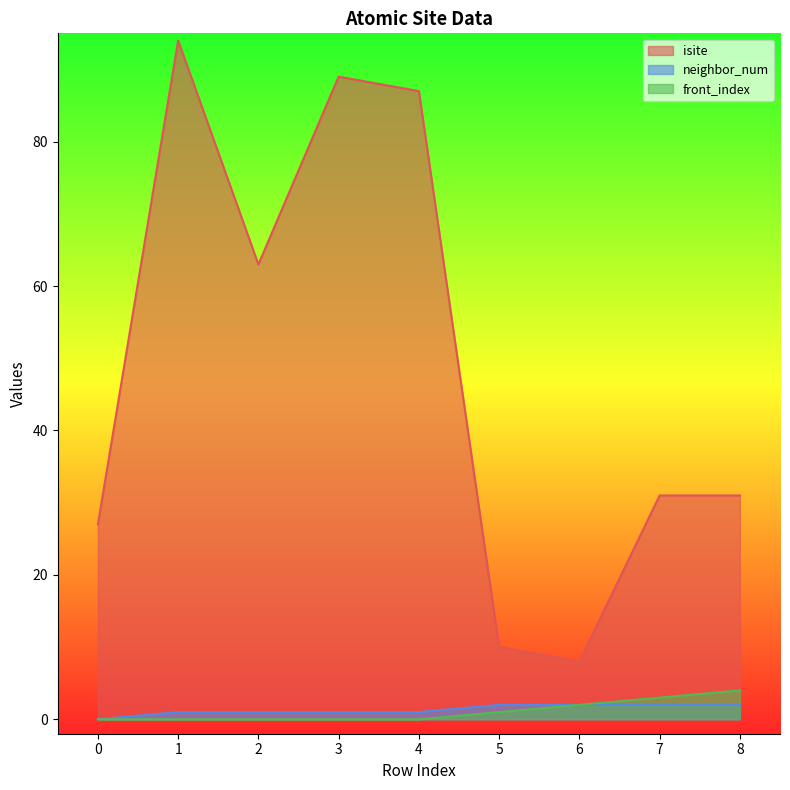

List the labels in order of front_index value, largest first.

8, 7, 6, 5, 0, 1, 2, 3, 4